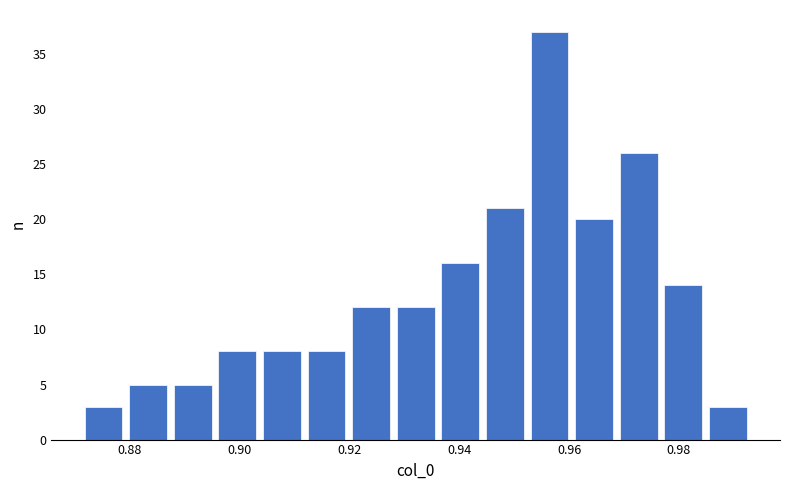

How tall is the bar that spans 0.904 to 0.912 on the x-axis? Neither the bar edges nor the heights are printed on the chart, so give them approximately, as read against the axes.

8